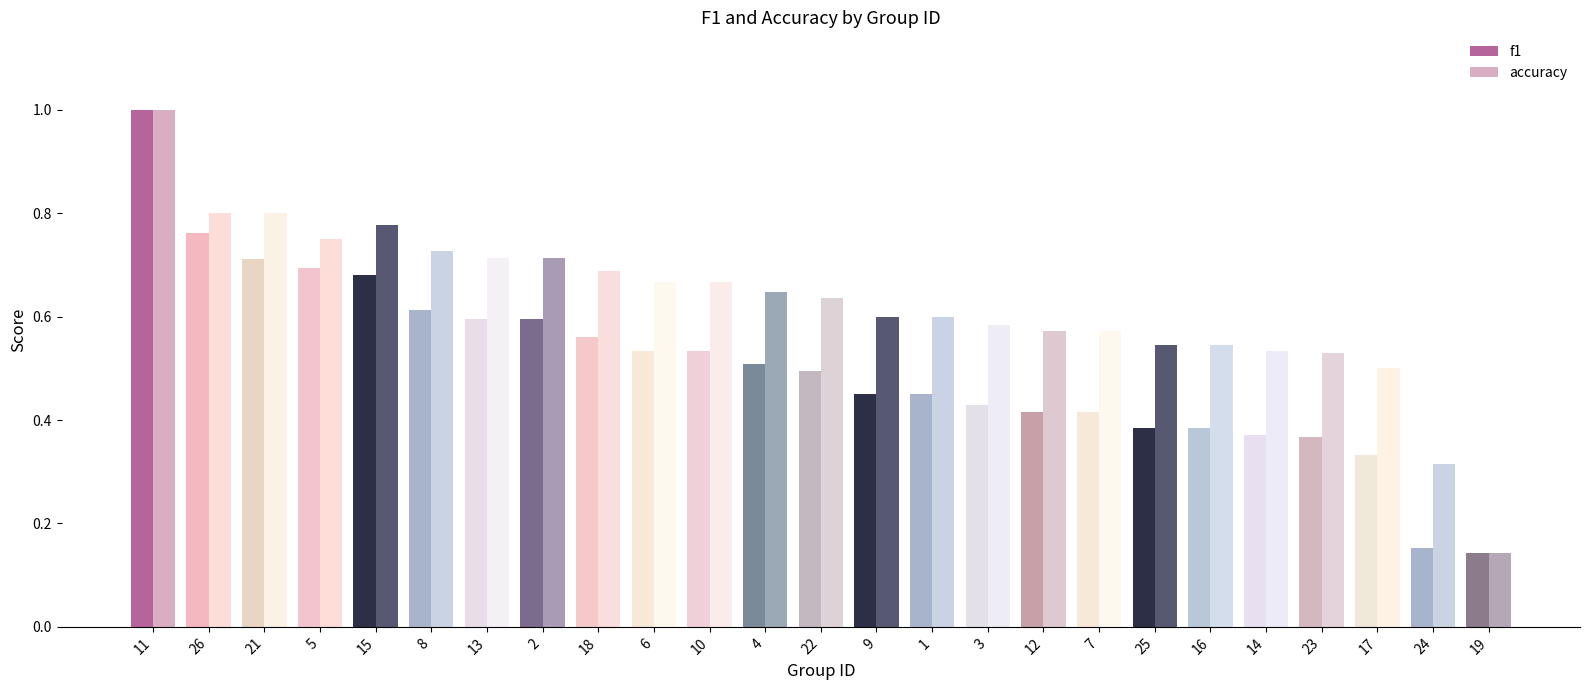

What is the sum of all accuracy values?

15.6